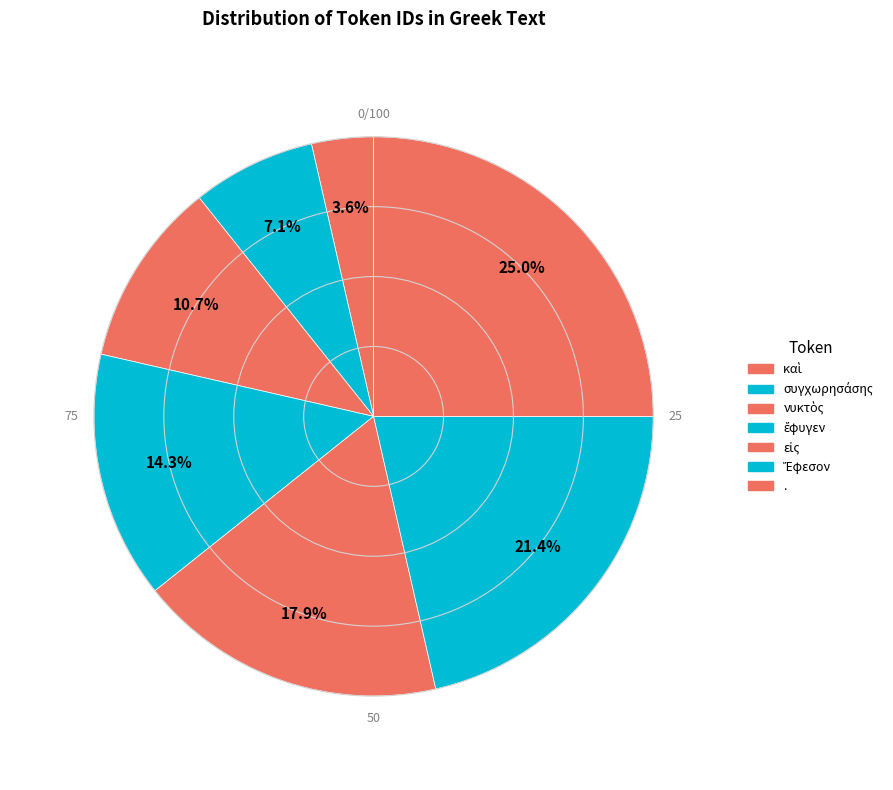

True or false: Ἔφεσον accounts for 21% of the total.

True